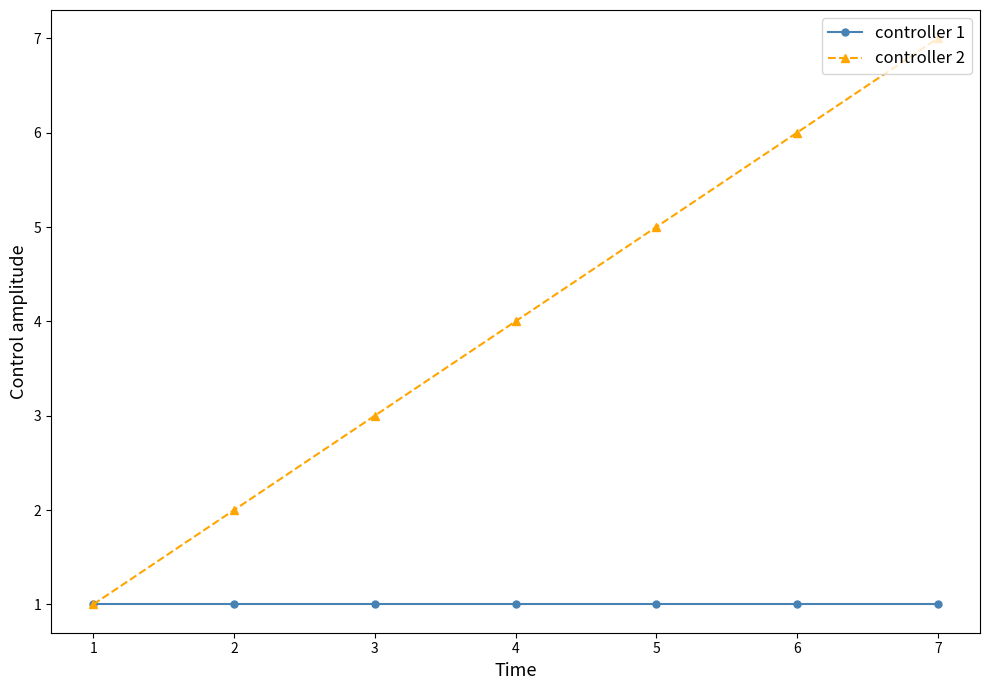

True or false: controller 2 has more than 1 points higher than both neighbors.

False